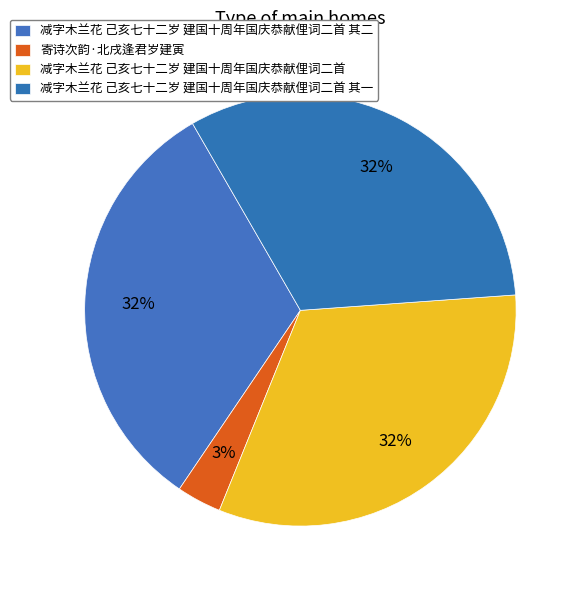

What is the largest slice in the pie chart?

减字木兰花 己亥七十二岁 建国十周年国庆恭献俚词二首